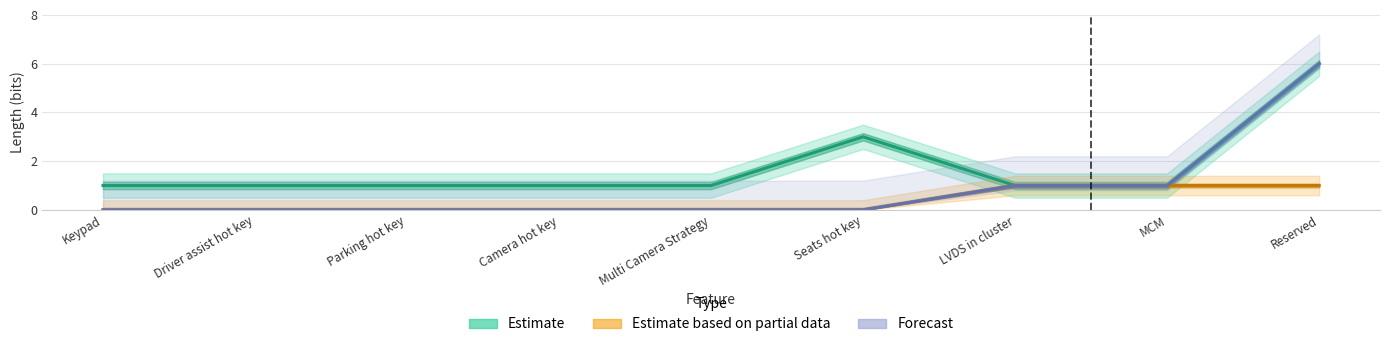

Reading left to right, list all the values displayed in this chart.

Estimate: 1	1	1	1	1	3	1	1	6
Estimate based on partial data: 0	0	0	0	0	0	1	1	1
Forecast: 0	0	0	0	0	0	1	1	6